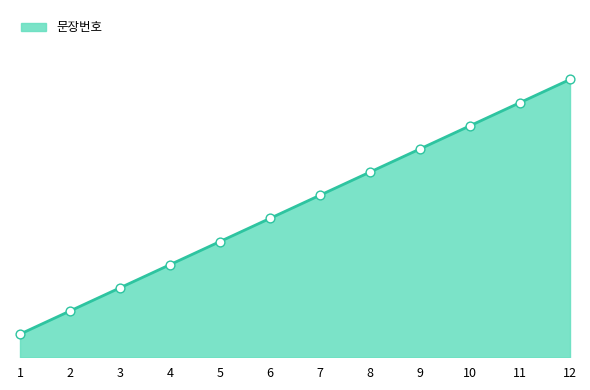

What is the change in value from 2 to 5?

+3